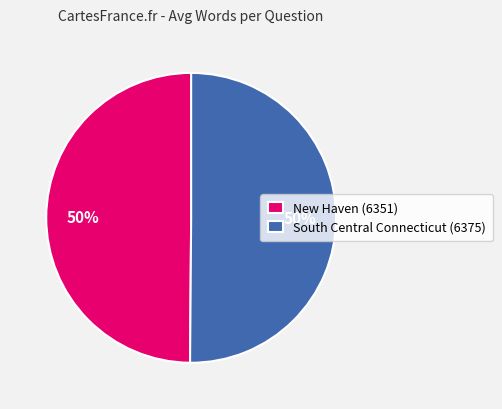

Combined, do South Central Connecticut (6375) and New Haven (6351) account for over 50%?

Yes